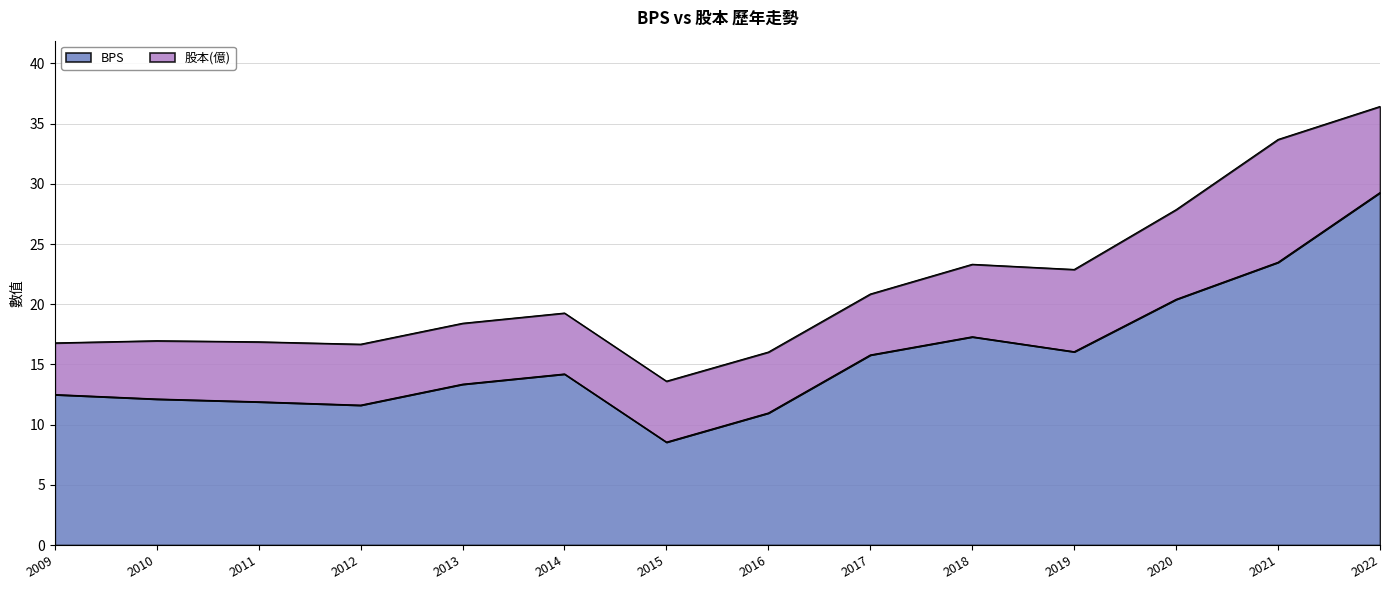

Which category has the highest value across all series?

2022